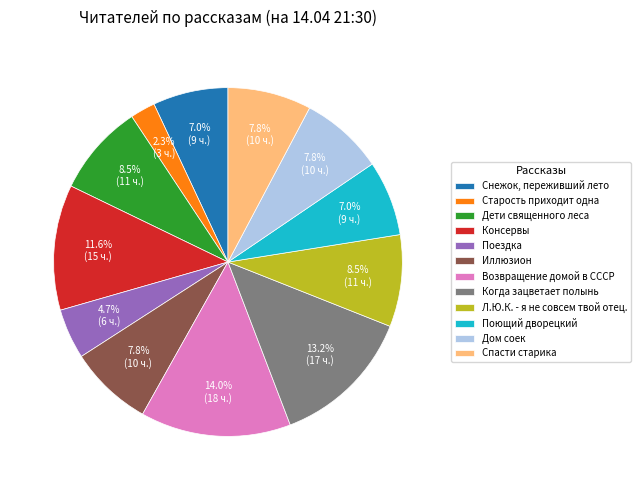

Approximately how many times larger is the value at Иллюзион compared to Спасти старика?

1.0